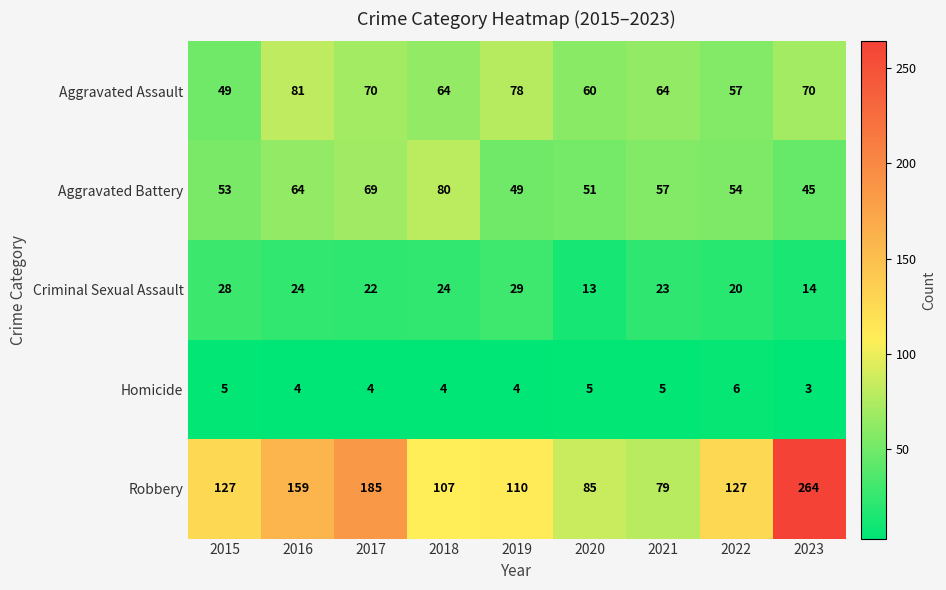

At which category is the sum across all series the highest?

2023